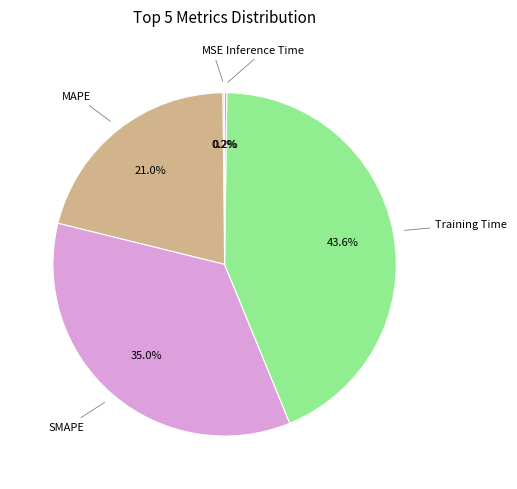

Is there any slice that represents more than half of the pie?

No